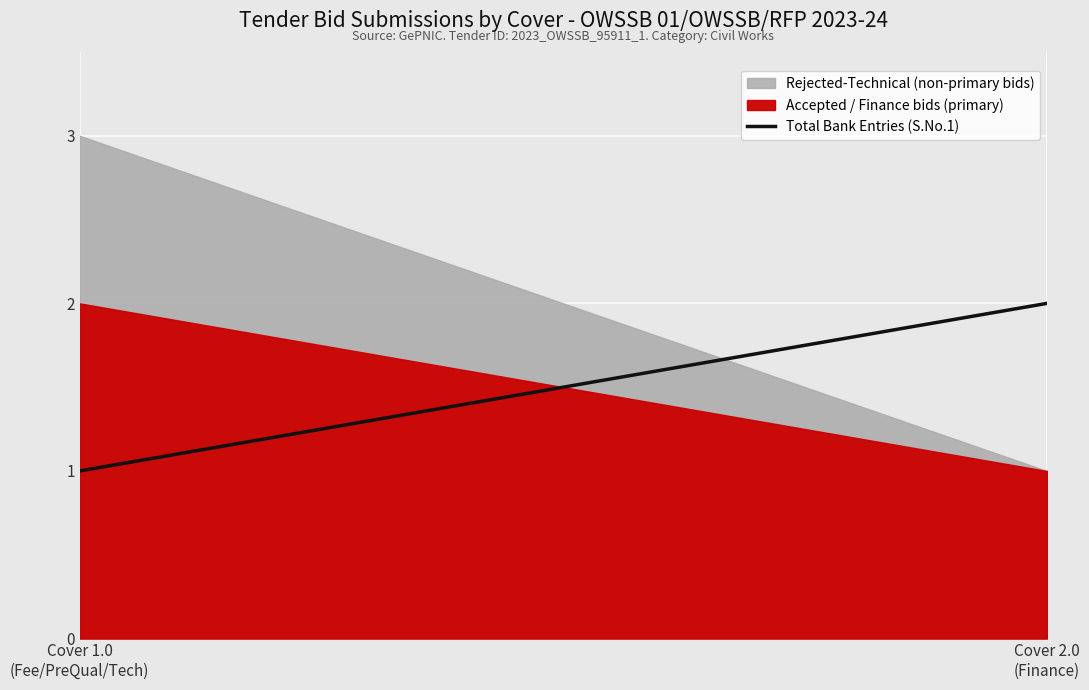

Count the Rejected-Technical values in the range 0 to 1.

2